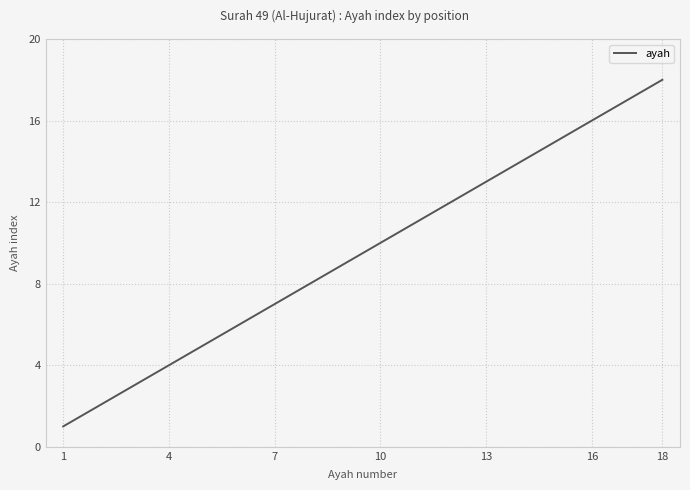

What is the difference between the maximum and minimum values?

17.0